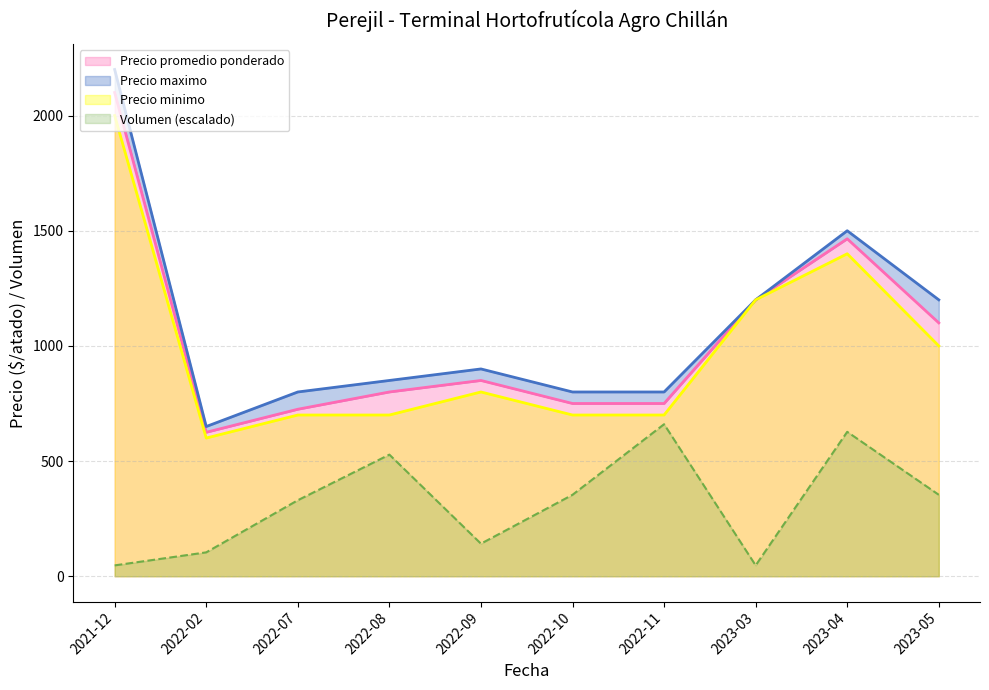

What is the spread (max minus min) of values at 2022-02?

546.3